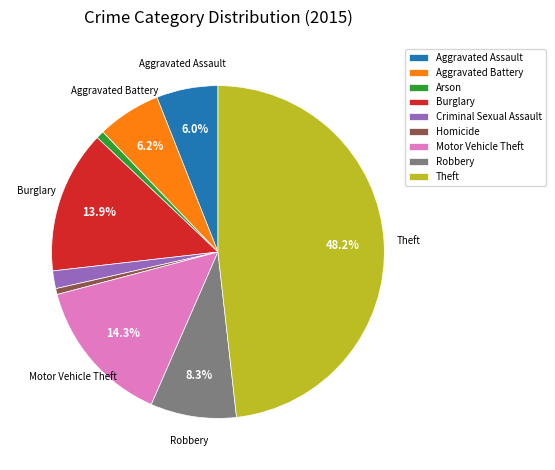

Is the sum of Criminal Sexual Assault and Aggravated Assault greater than half?

No